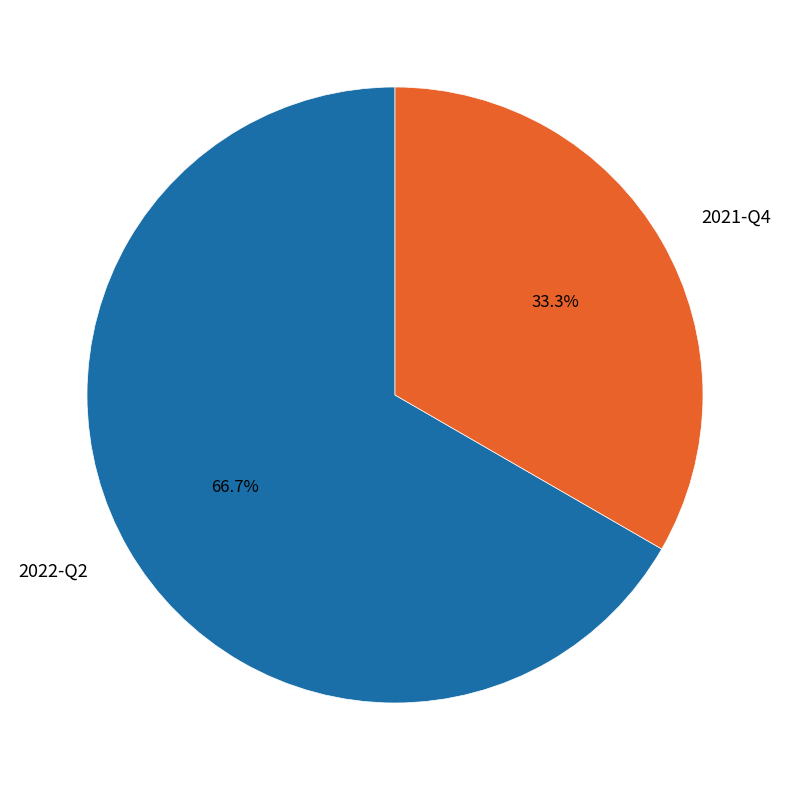

Does 2022-Q2 account for over 50% of the chart?

Yes